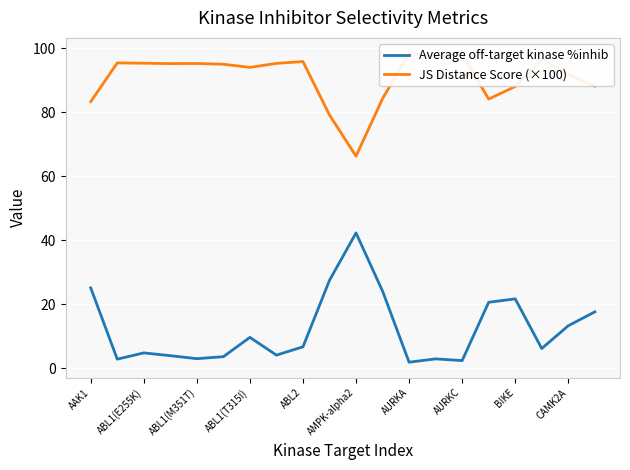

In JS Distance Score (×100), how many points are higher than both neighbors (excluding endpoints)?

6